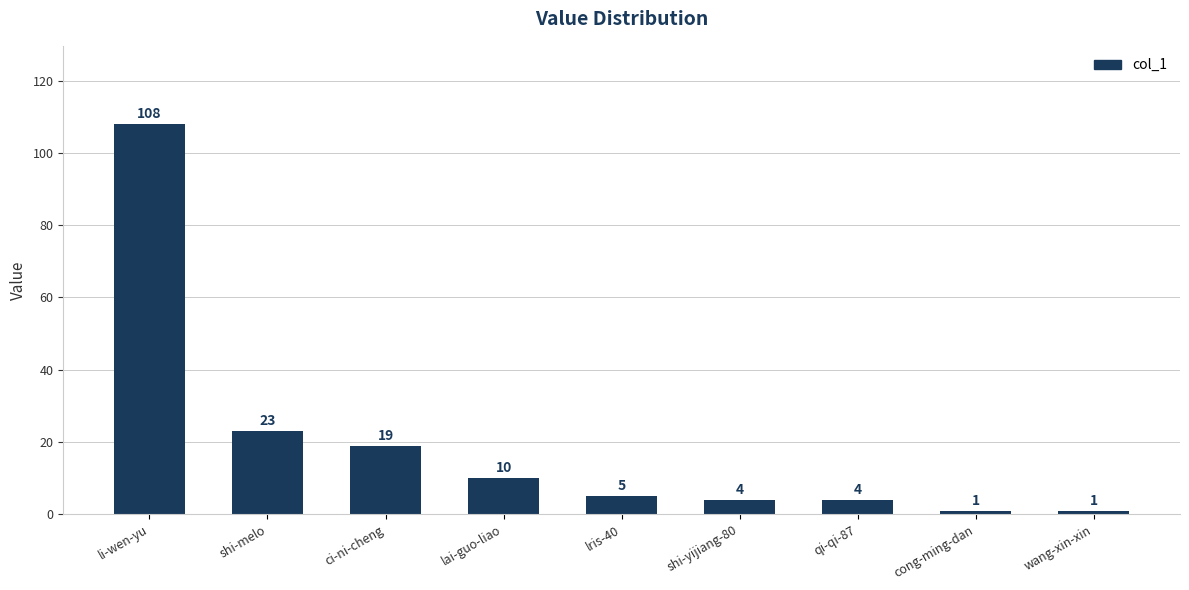

Are the bars grouped side by side (vs. stacked)?

No